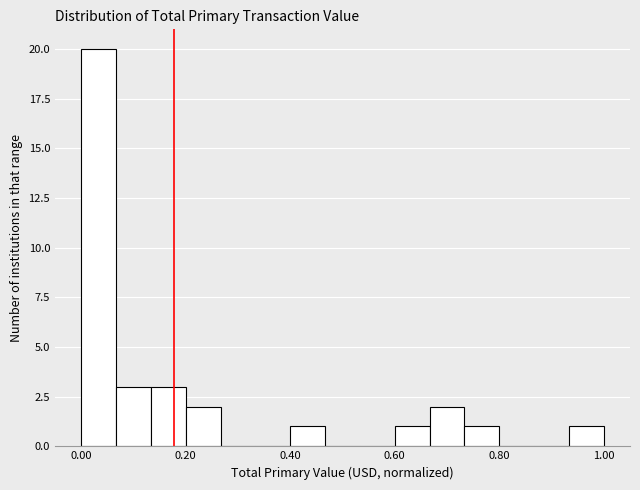

Around what value on the x-axis is the tallest bar? Give the approximate position of its centre, as read against the axis.

0.04